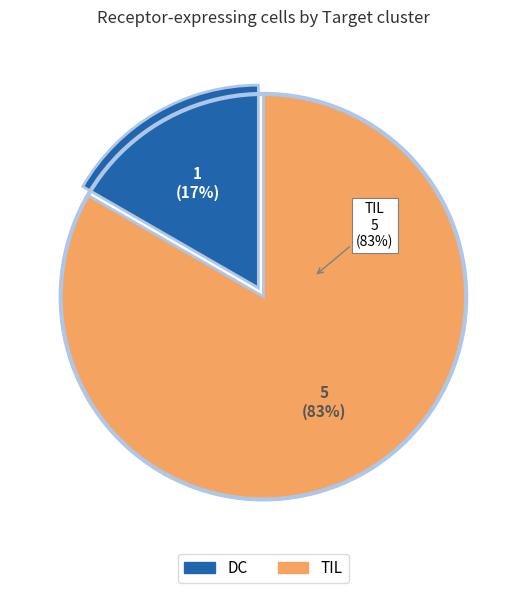

What percentage do DC and TIL together represent?

100.0%